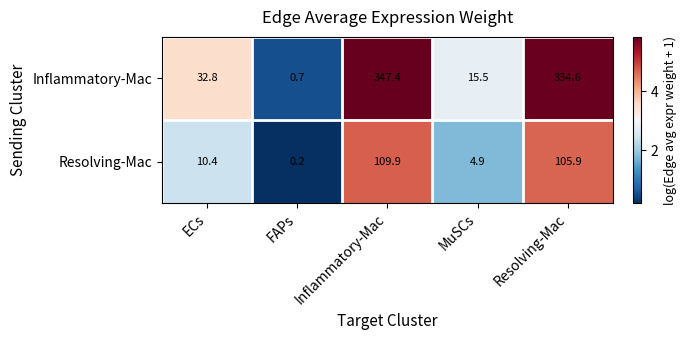

At FAPs, list the series in order from largest to smallest.

Inflammatory-Mac, Resolving-Mac